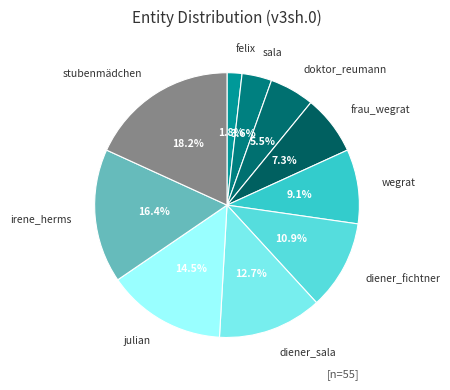

Does any single category account for the majority?

No